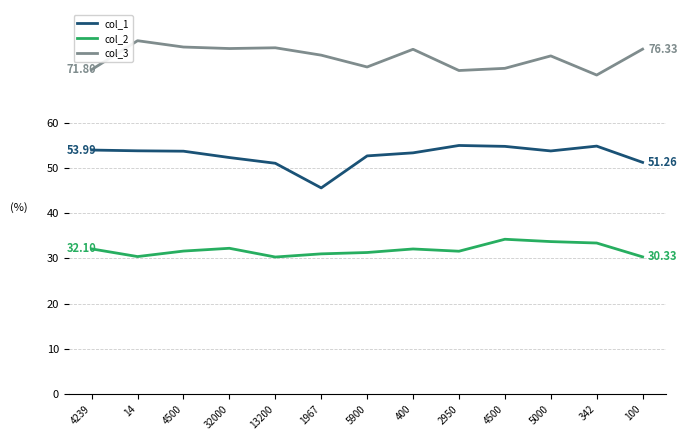

Reading left to right, what are all the values shown in this chart?

col_1: 4239=54.0	14=53.8	4500=53.7	32000=52.3	13200=51.1	1967=45.6	5900=52.7	400=53.4	2950=55.0	4500=54.8	5000=53.8	342=54.9	100=51.3
col_2: 4239=32.1	14=30.4	4500=31.6	32000=32.2	13200=30.3	1967=31.0	5900=31.3	400=32.1	2950=31.6	4500=34.2	5000=33.7	342=33.4	100=30.3
col_3: 4239=71.8	14=78.2	4500=76.8	32000=76.5	13200=76.6	1967=75.0	5900=72.4	400=76.3	2950=71.6	4500=72.1	5000=74.8	342=70.6	100=76.3